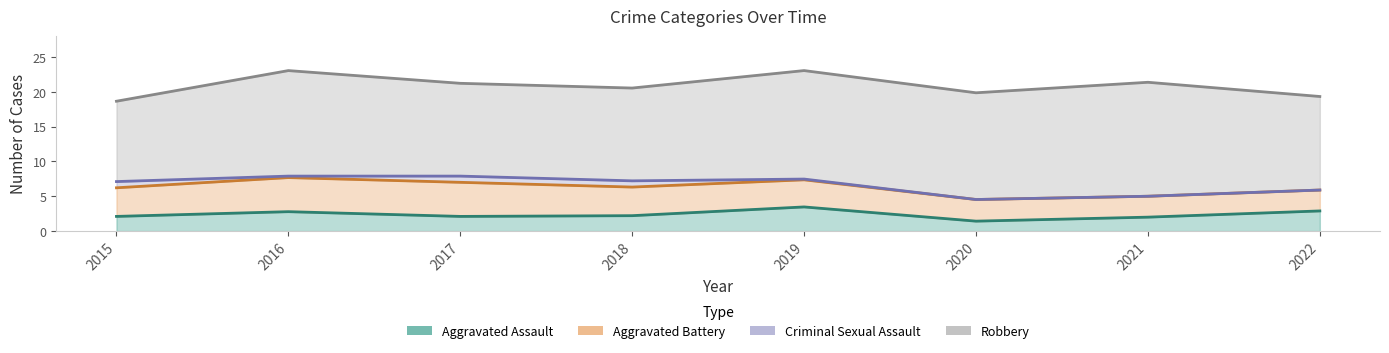

The value of Robbery at 2020 is 24. True or false?

False